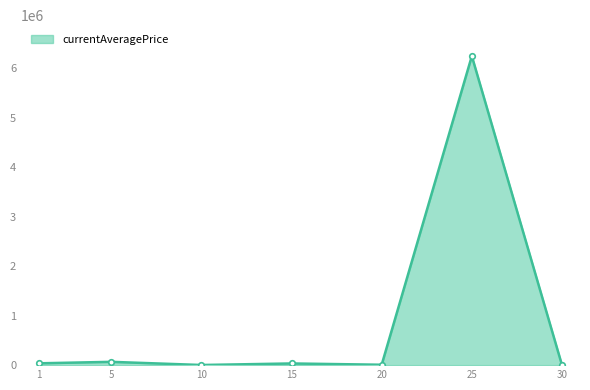

What is the value of the 6th point from the left?

6250105.5